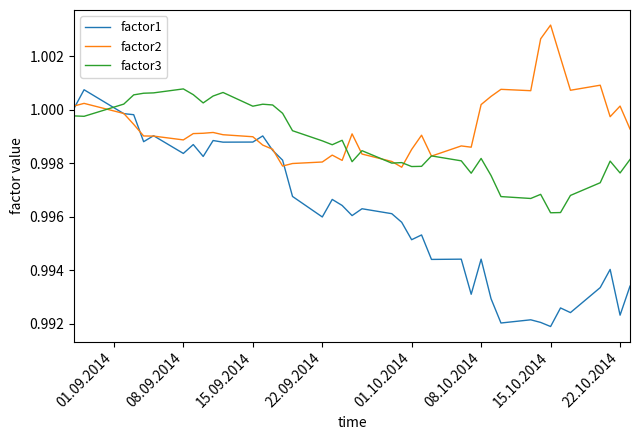

Which series has the largest range (max minus min)?

factor1